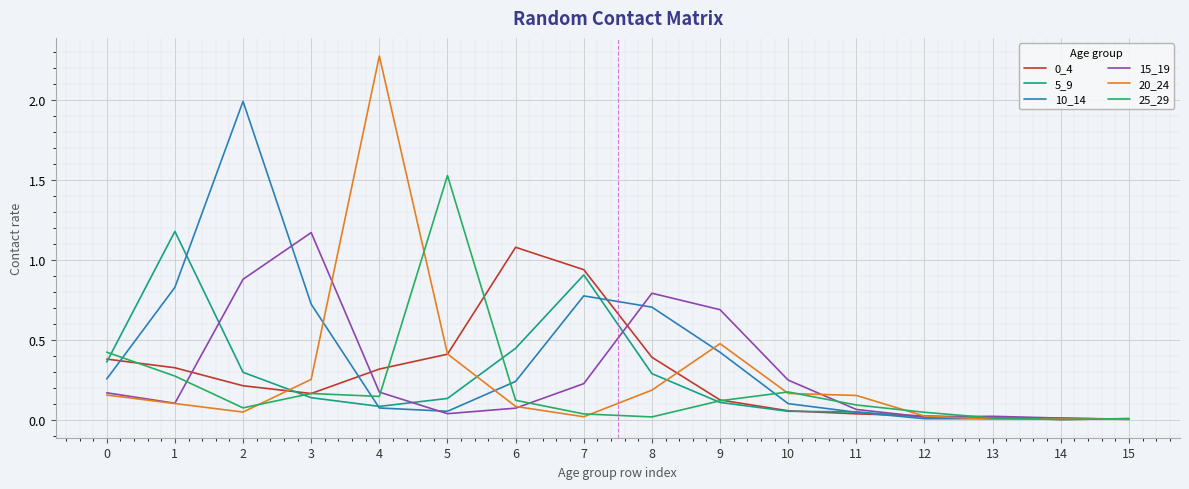

How many series are shown in this chart?

6